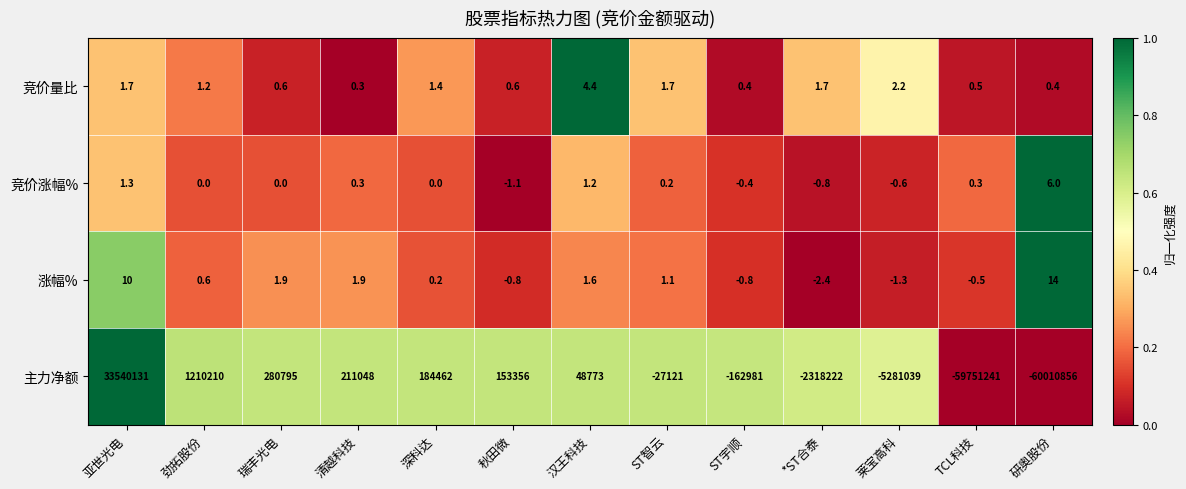

Rank the series at 深科达 from highest to lowest value.

主力净额, 竞价量比, 涨幅%, 竞价涨幅%